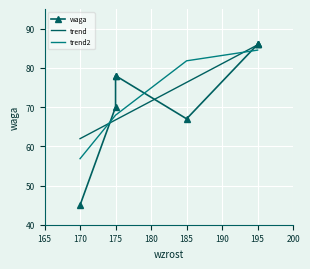

What is the value of the waga point at the 7th from the left?

86.0